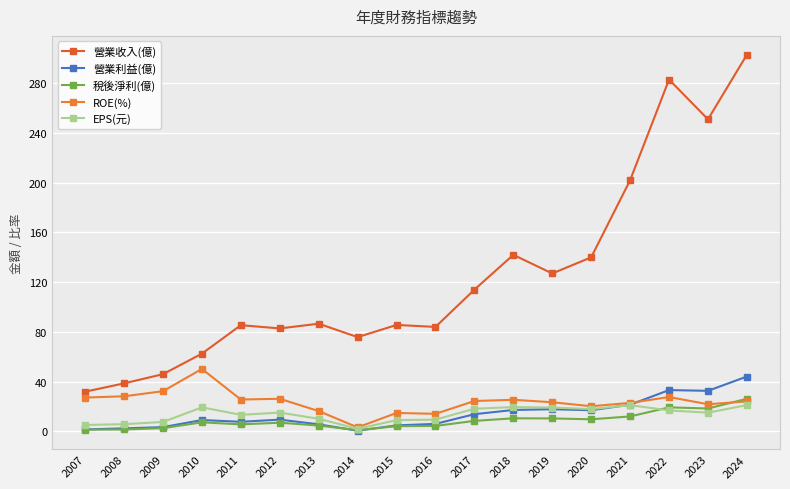

How many lines are shown in the chart?

5